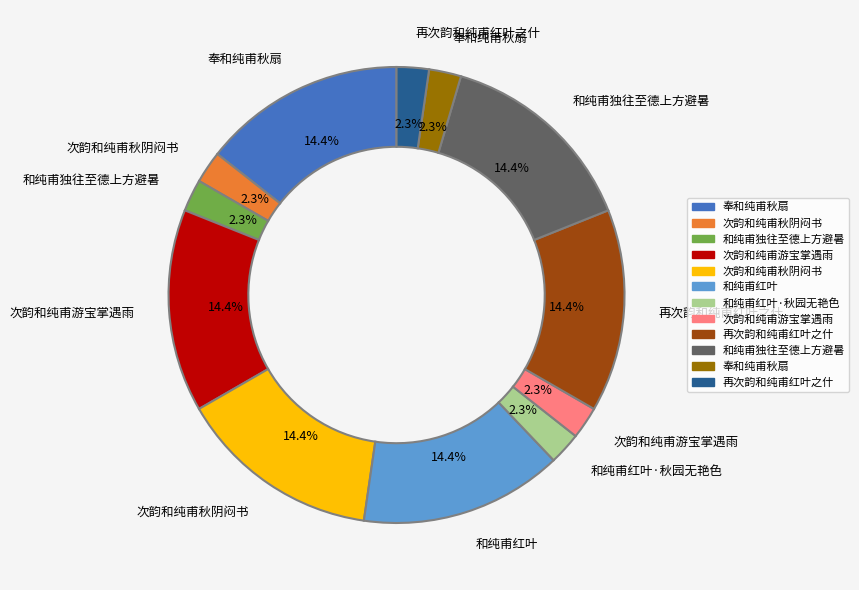

Is there a majority slice in this chart?

No